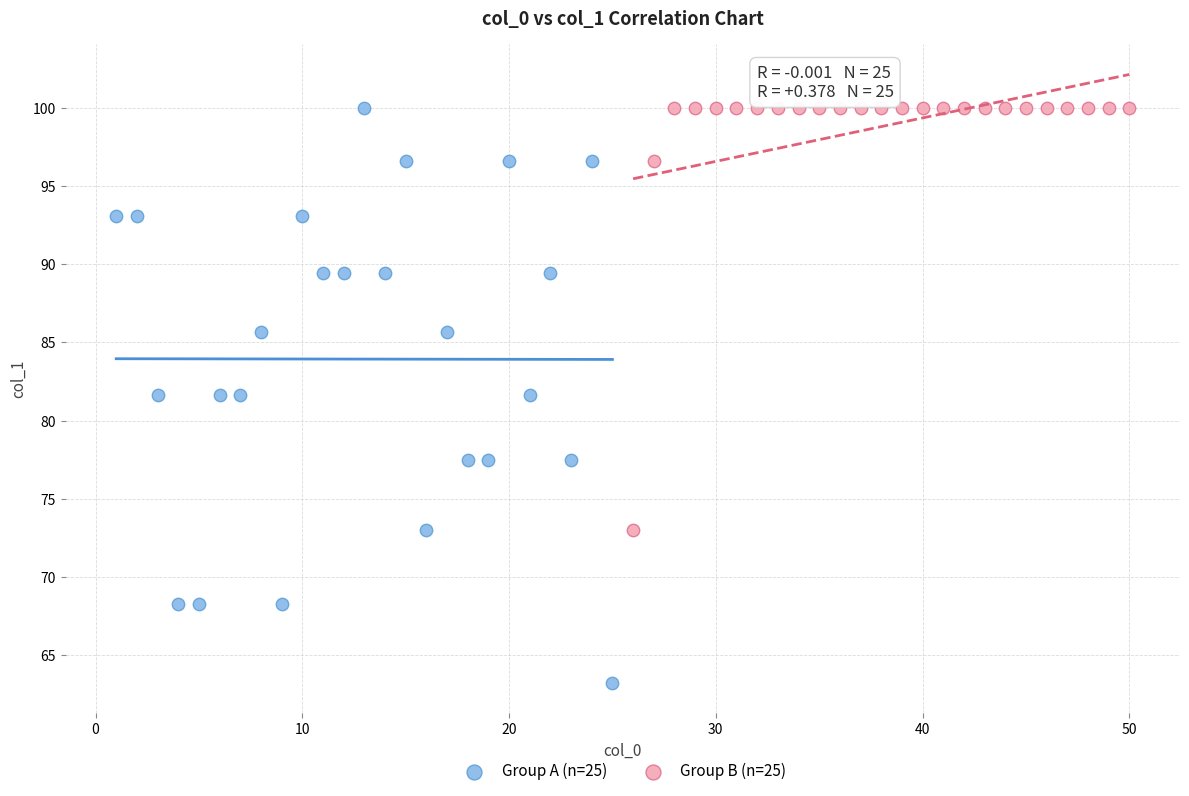

Which series has the widest spread of Y values?

Group A (n=25)